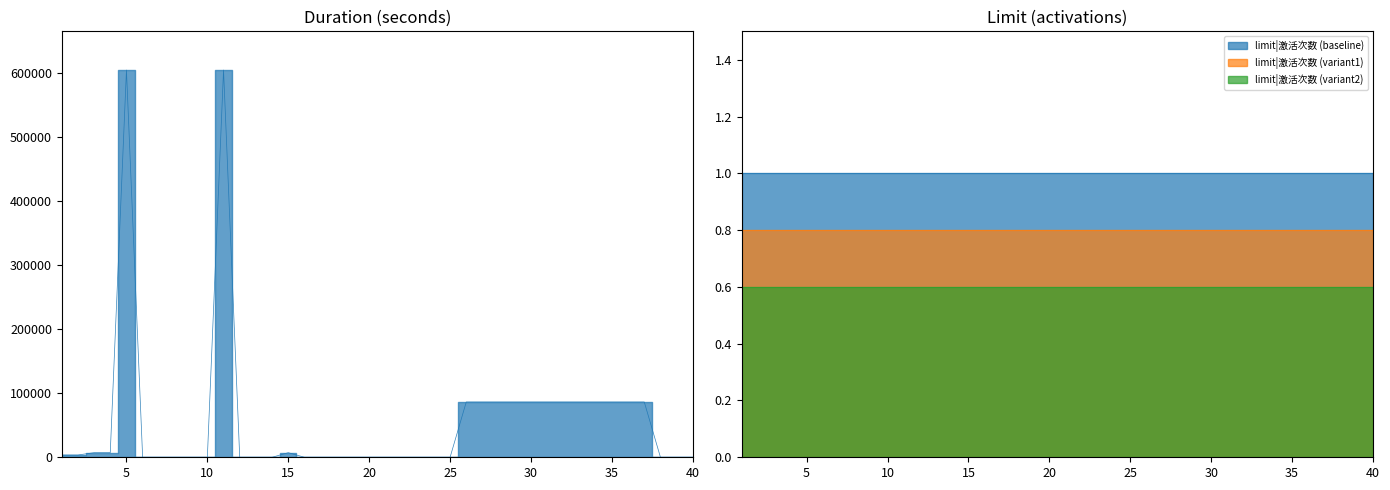

How many values are above zero?

19